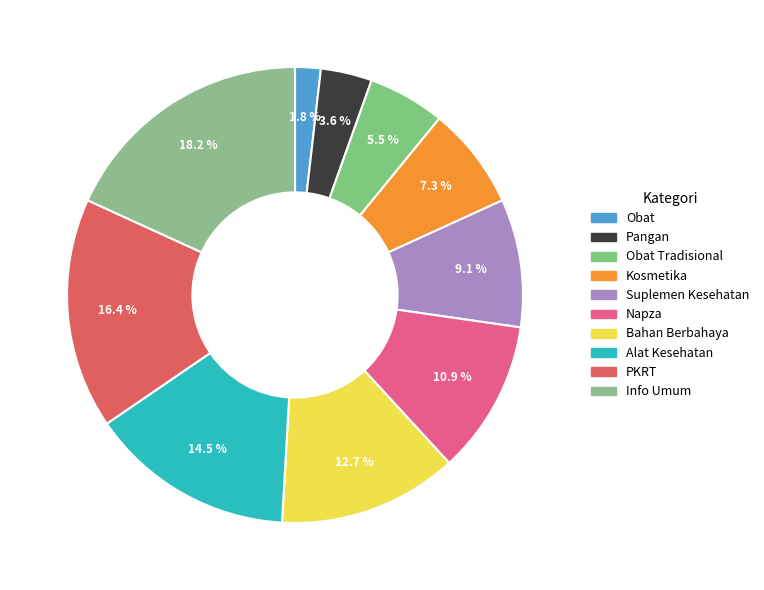

To the nearest percent, what is the difference between the Kosmetika and Napza slice percentages?

4%